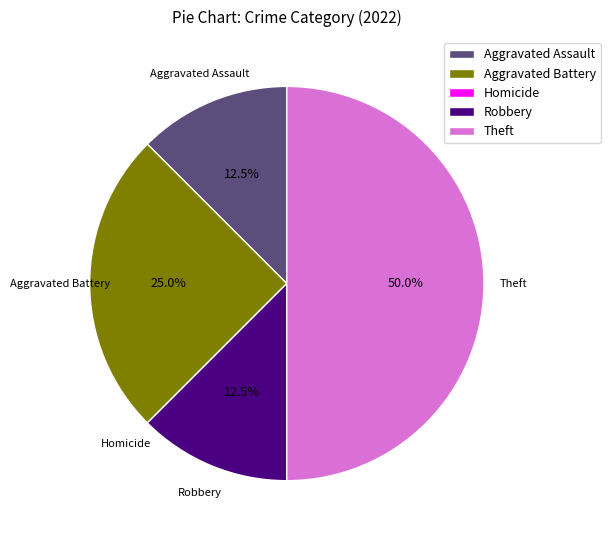

Does Aggravated Assault represent more than half of the total?

No